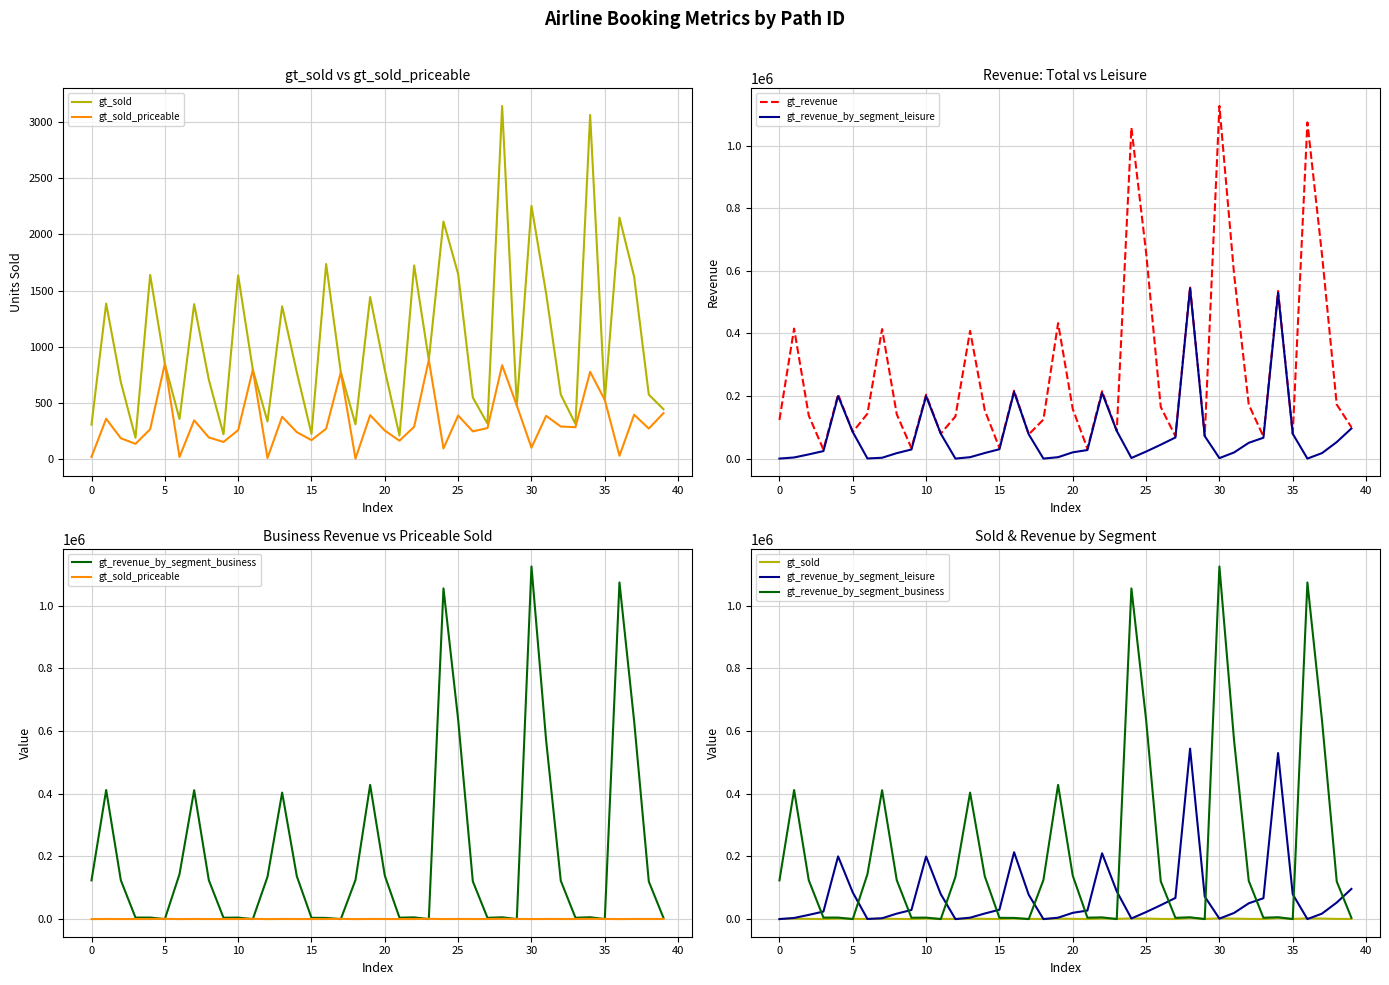

The gt_sold series shows 1073 at 5. True or false?

False